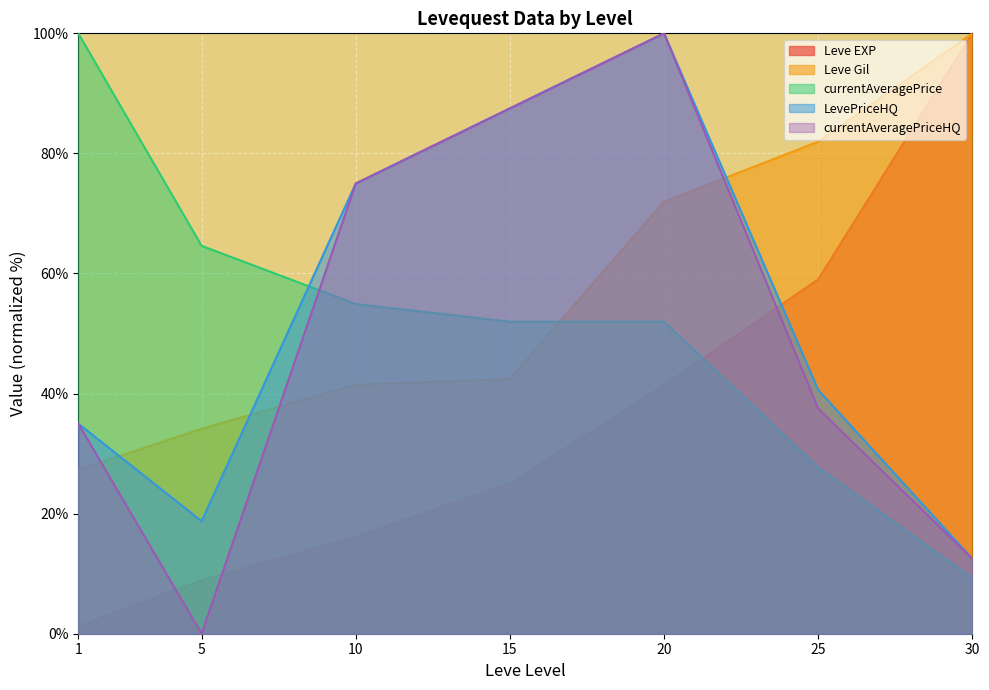

Between which two adjacent categories do currentAveragePriceHQ and currentAveragePrice first intersect?

5 and 10